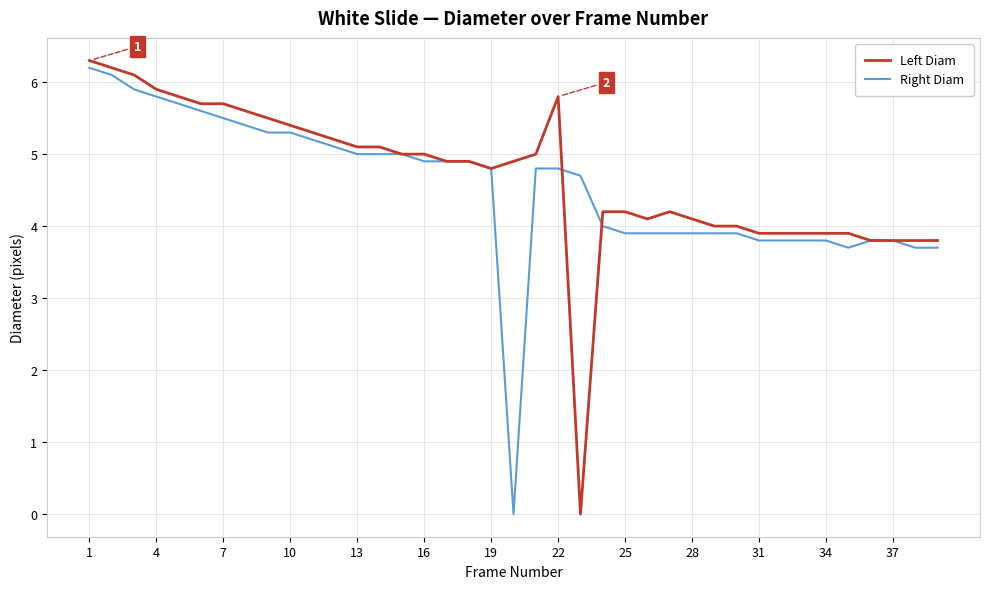

Does the chart have visible grid lines?

Yes